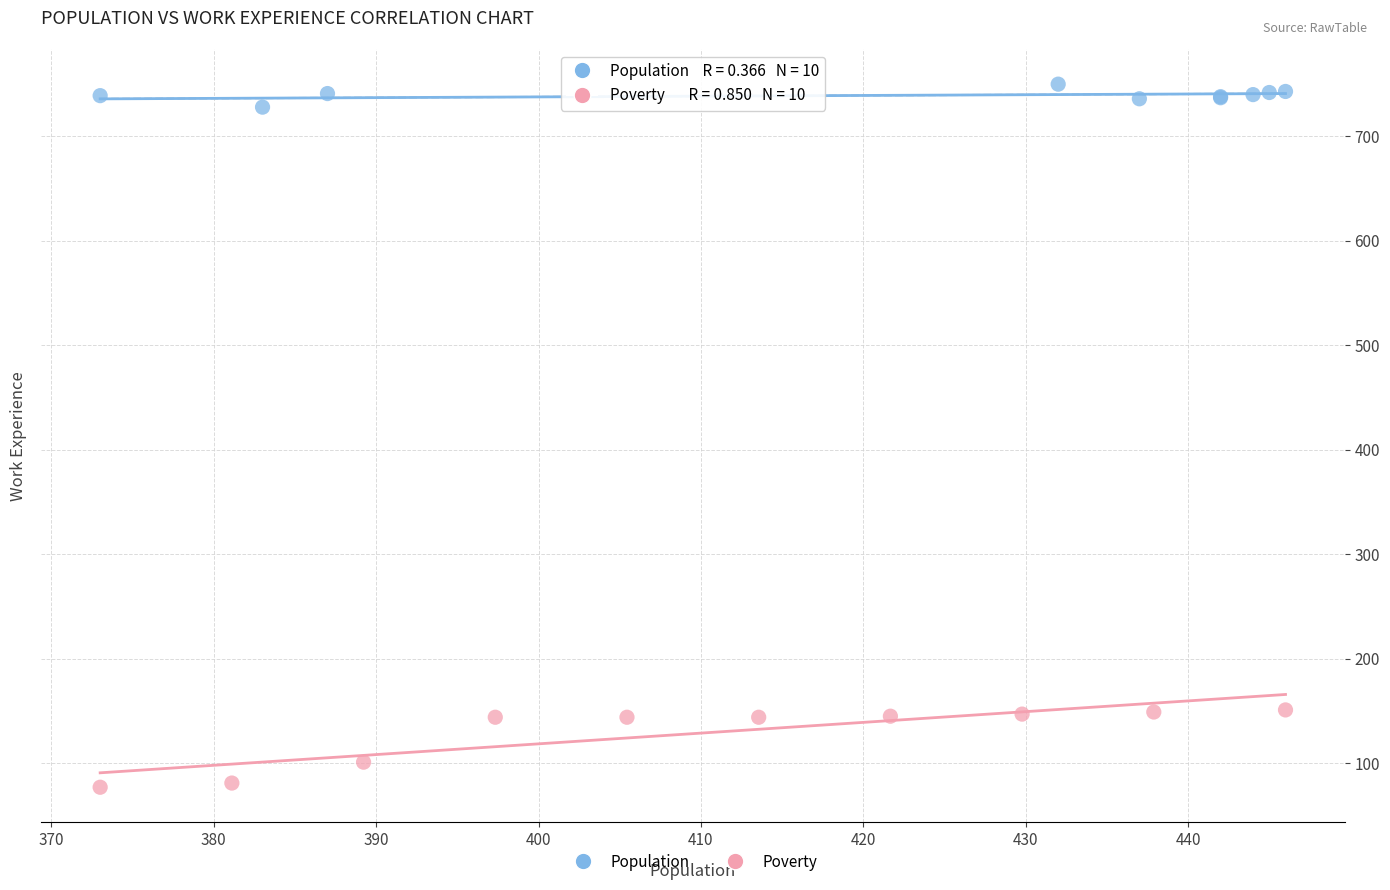

Which series has the widest spread of Y values?

Poverty